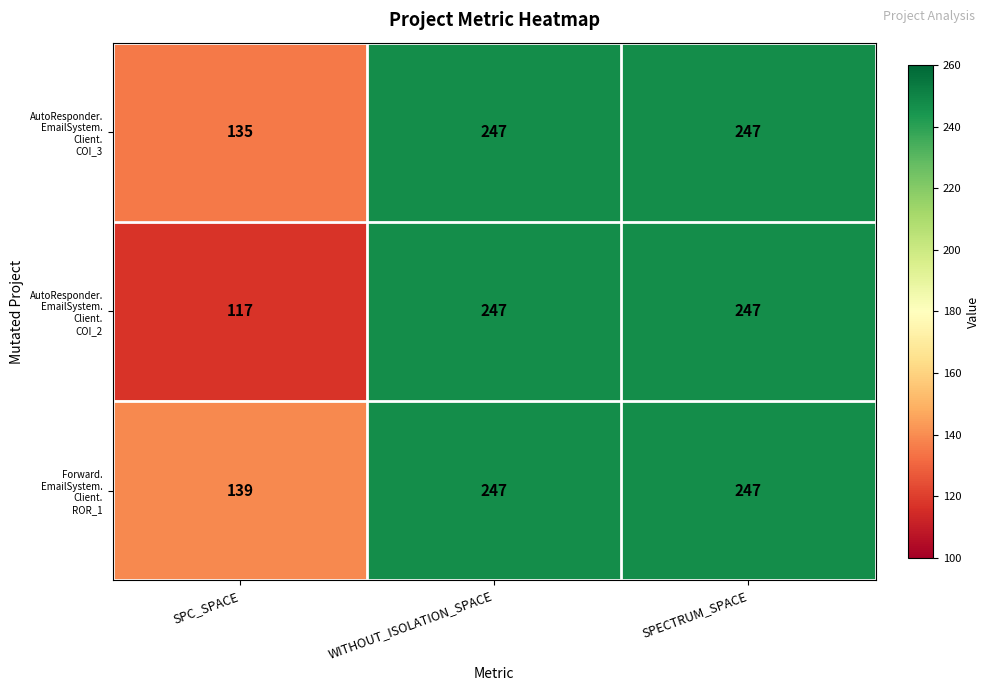

What is the smallest value displayed?

117